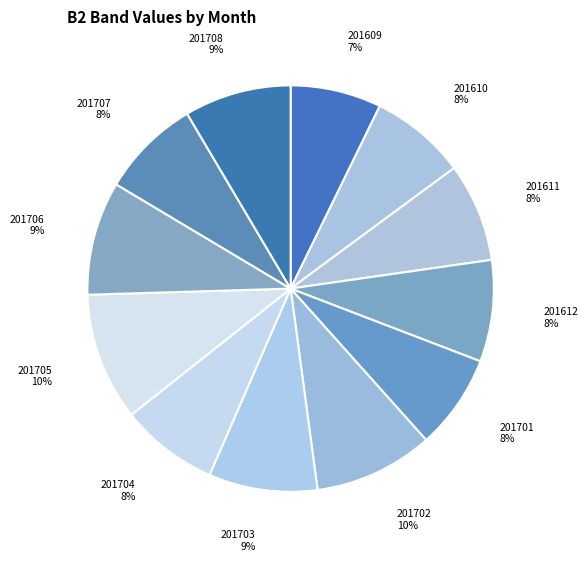

Combined, do 201610 and 201707 account for over 50%?

No